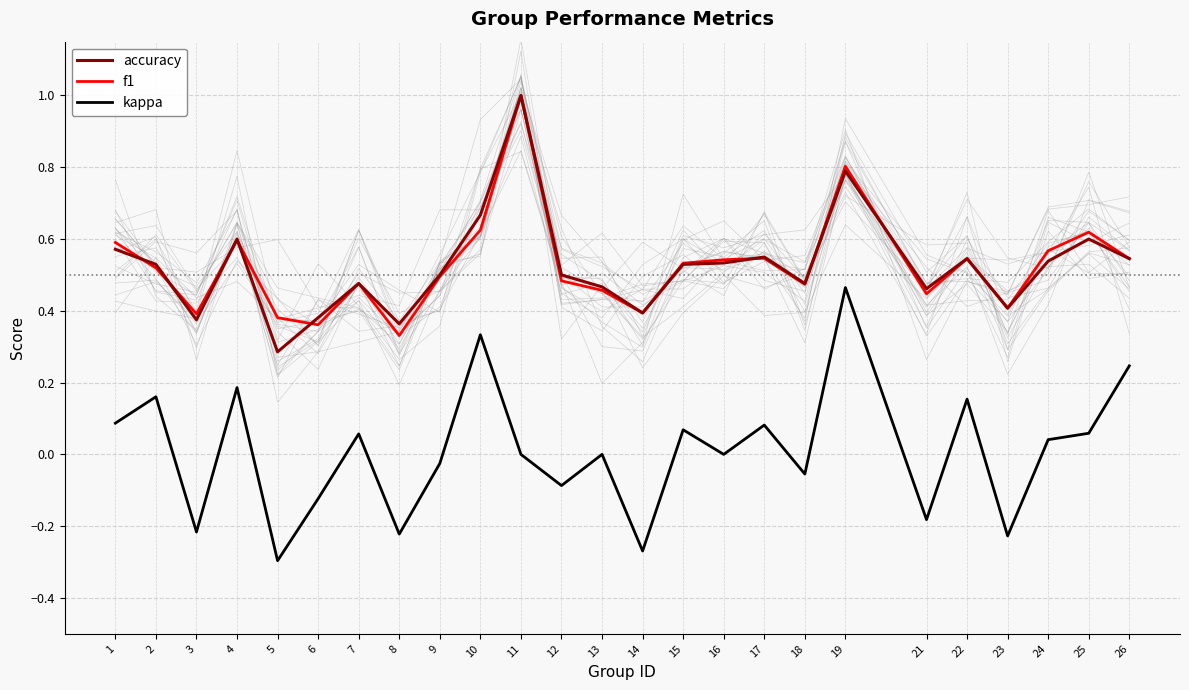

List the labels in order of kappa value, largest first.

19, 10, 26, 4, 2, 22, 1, 17, 15, 25, 7, 24, 11, 13, 16, 9, 18, 12, 6, 21, 3, 8, 23, 14, 5